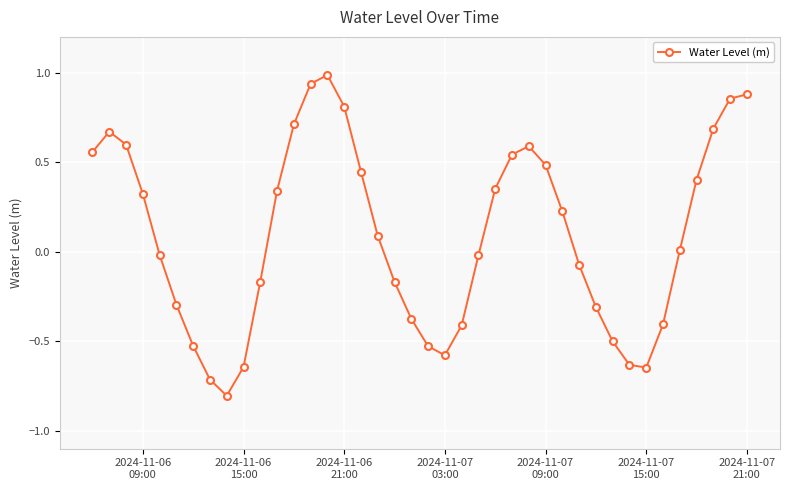

What is the maximum value shown in the chart?

1.0